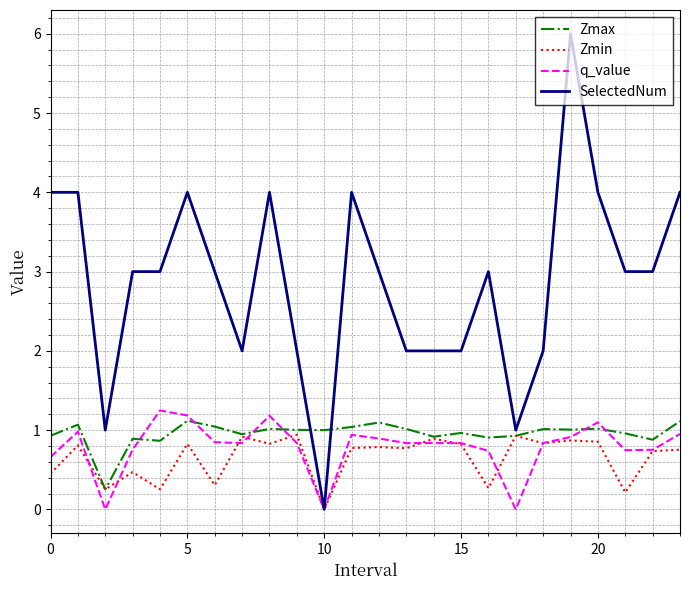

Which series has the largest total across all categories?

SelectedNum